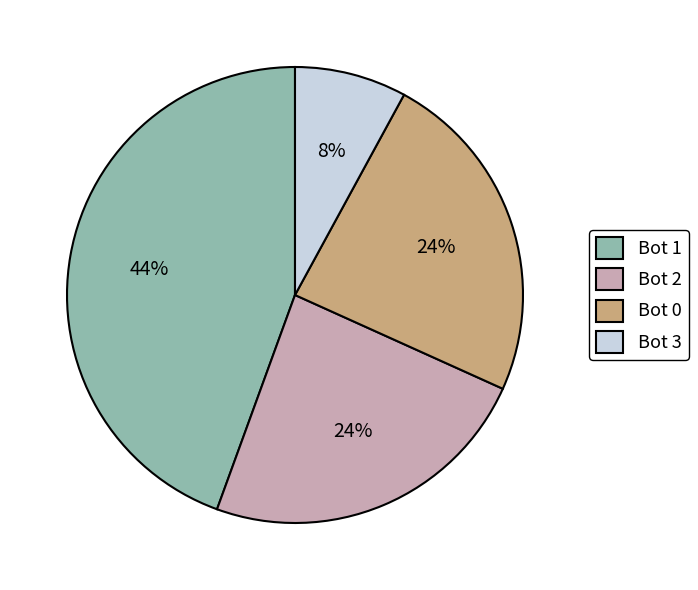

To the nearest percent, what is the average slice percentage?

25%